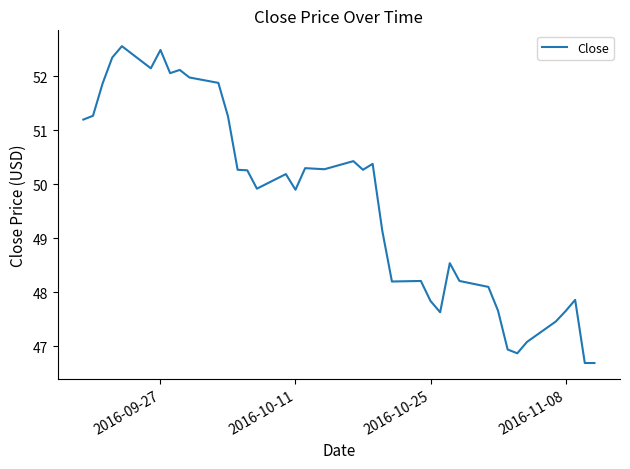

What is the smallest value displayed?

46.7